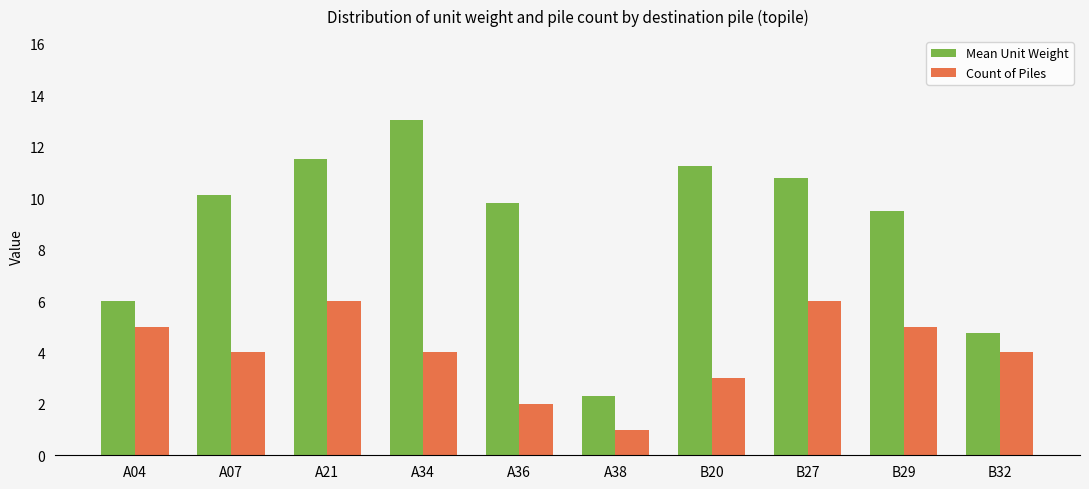

Are the bars grouped side by side (vs. stacked)?

Yes